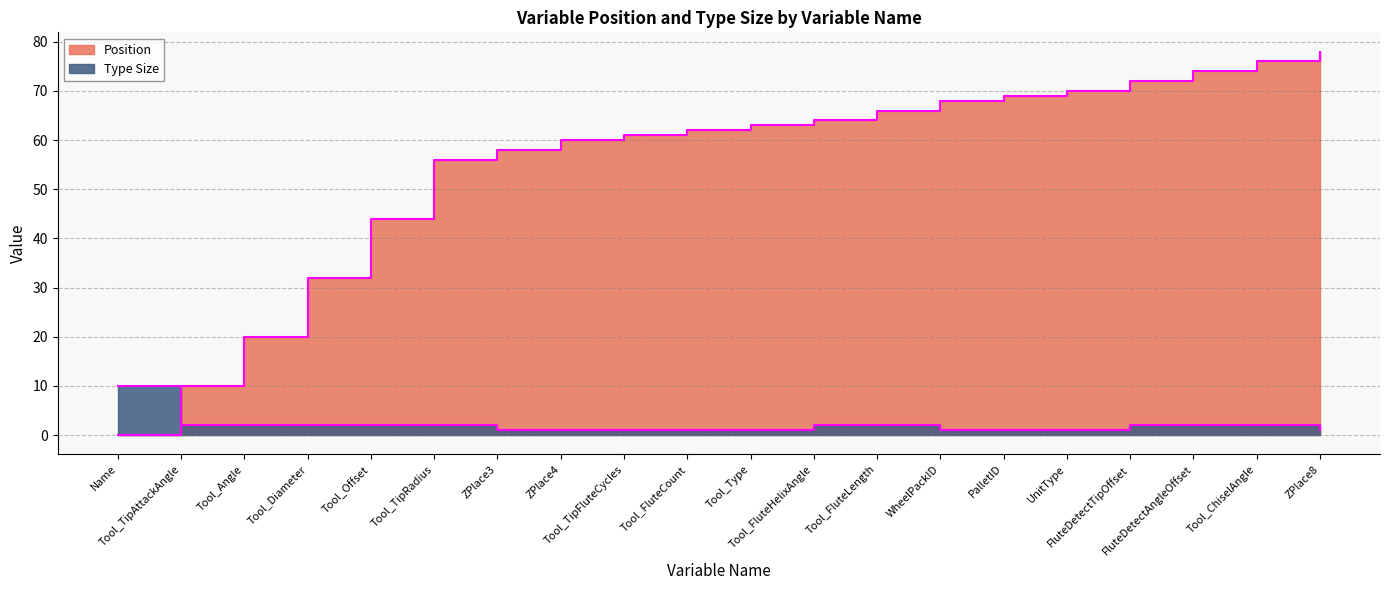

At which category is the sum across all series the highest?

ZPlace8